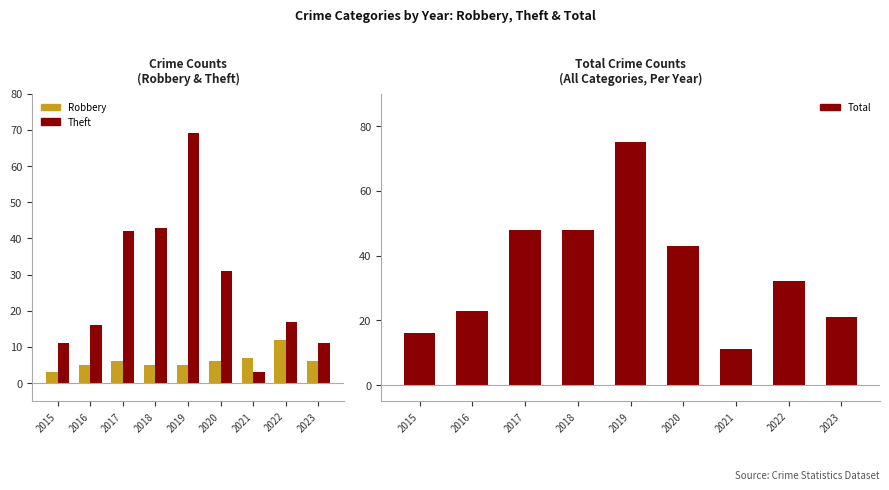

What is the difference between the maximum and minimum values in the Robbery series?

9